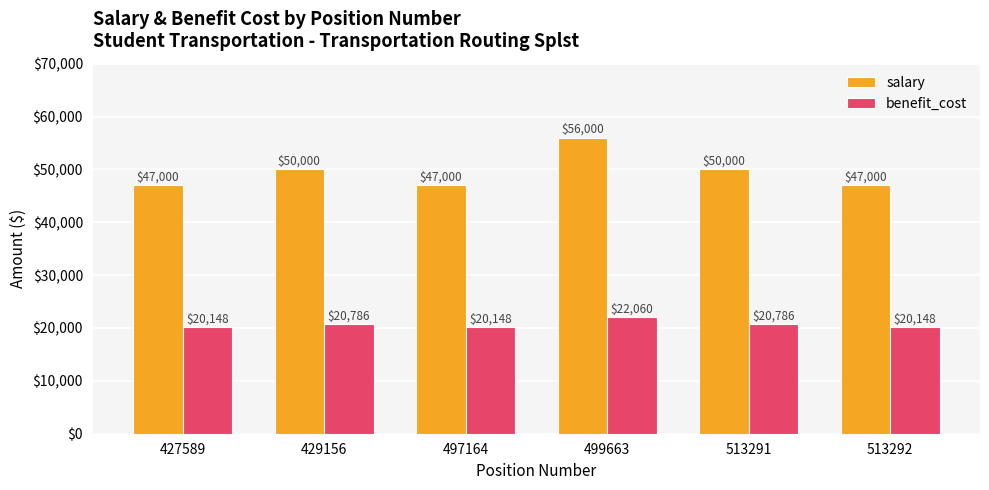

At which category does the chart reach its peak across all series?

499663